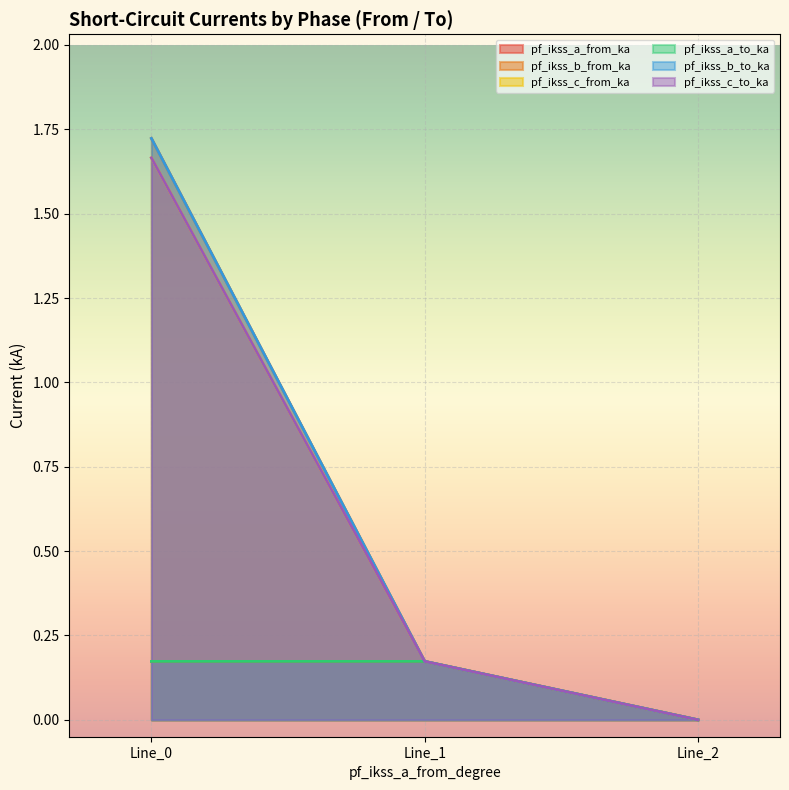

Between Line_0 and Line_2, which series saw the biggest shift?

pf_ikss_b_from_ka